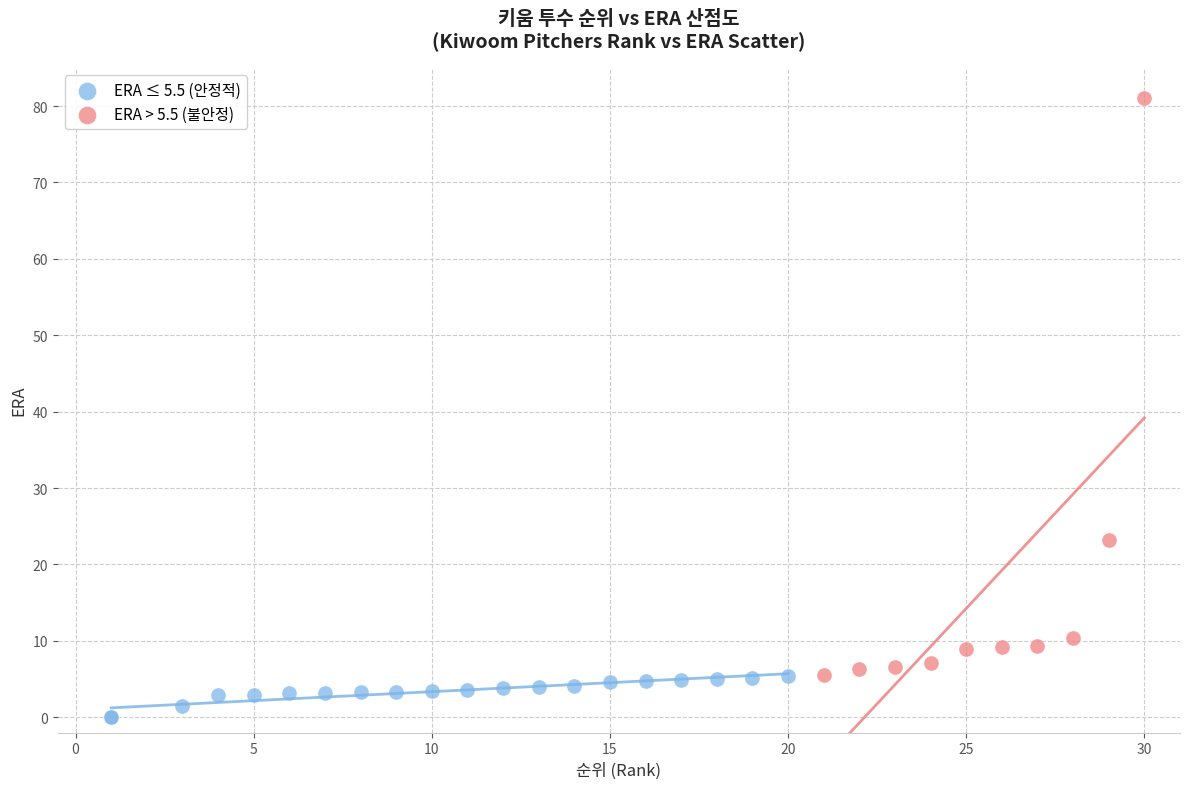

What are all the series names shown in the legend?

ERA ≤ 5.5 (안정적), ERA > 5.5 (불안정)